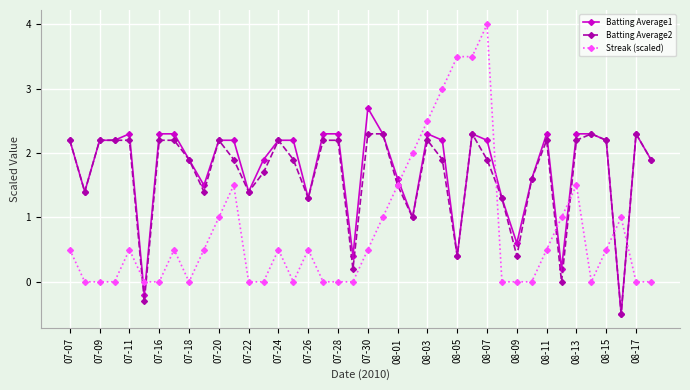

After their last crossing, which series has the higher values: Streak (scaled) or Batting Average1?

Batting Average1